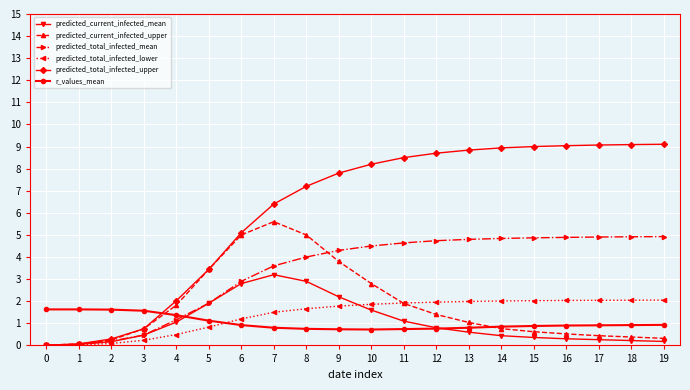

Which series changed the most between 4 and 19?

predicted_total_infected_upper